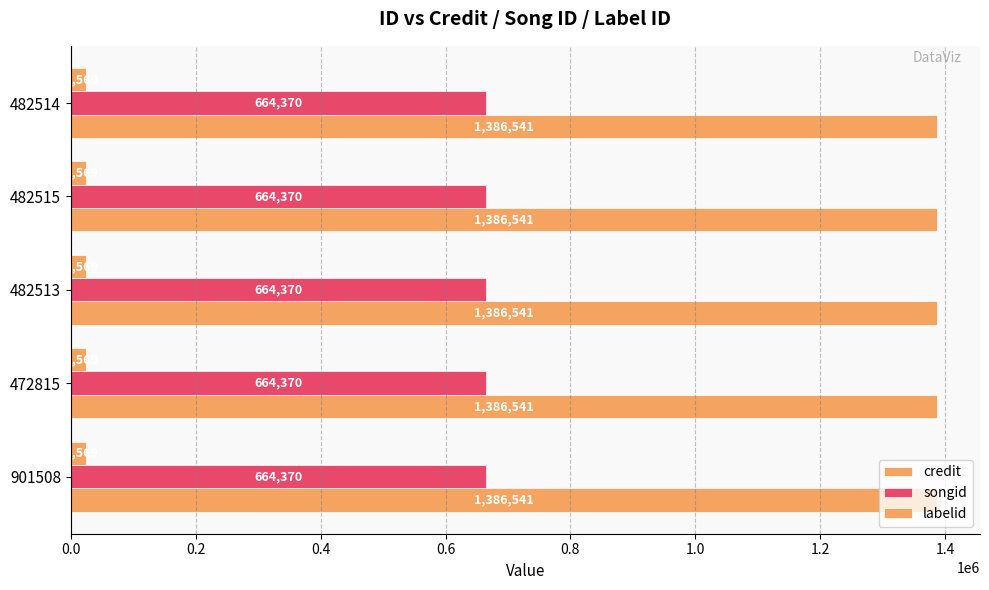

Count the number of categories in the chart.

5